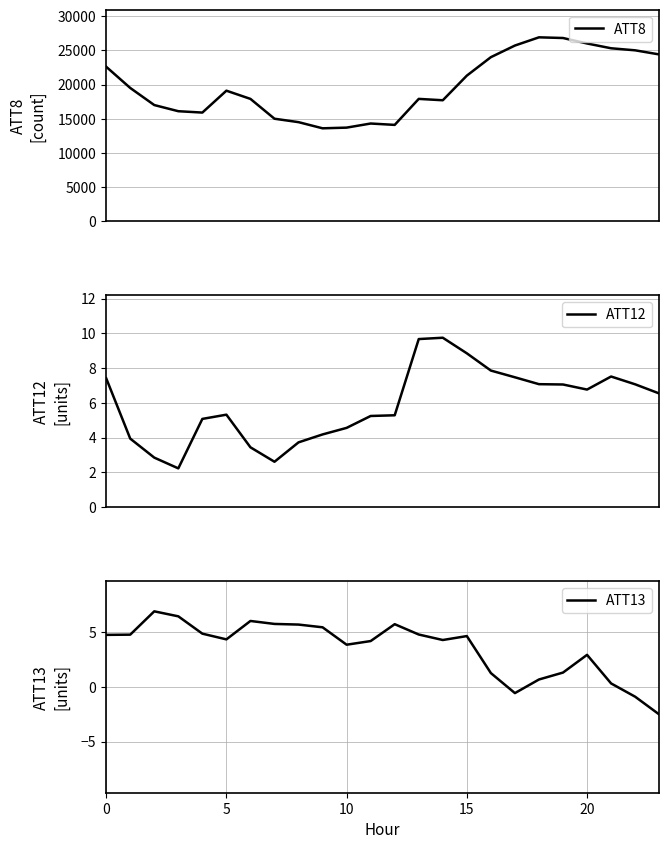

In ATT13, how many points are lower than both neighbors (excluding endpoints)?

4